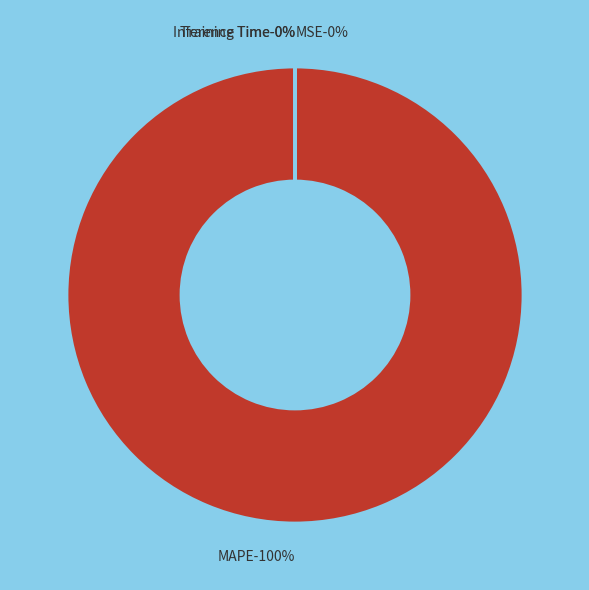

Combined, do MSE and Training Time account for over 50%?

No